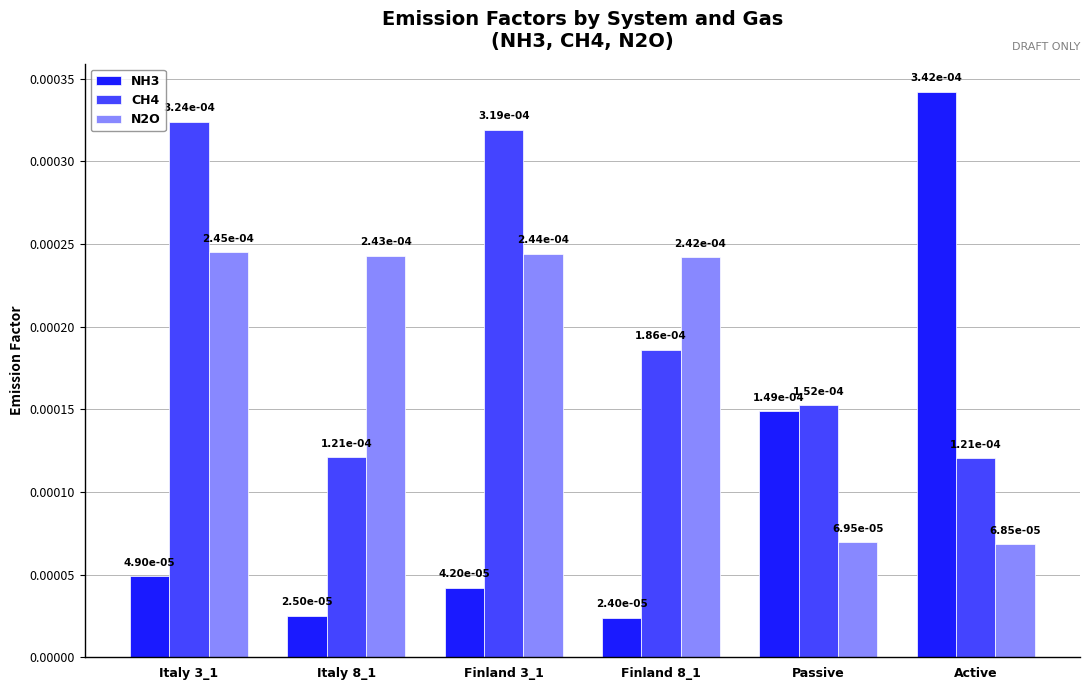

Does the chart contain any negative values?

No